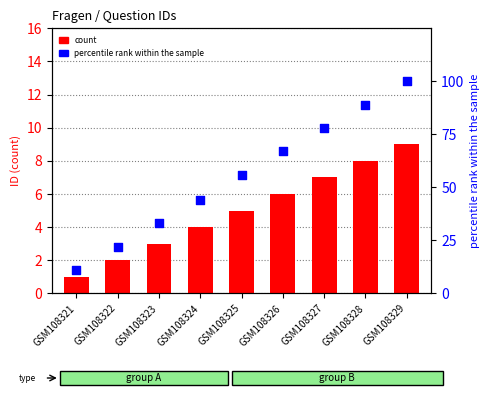

At how many categories does at least one series exceed 38?

6